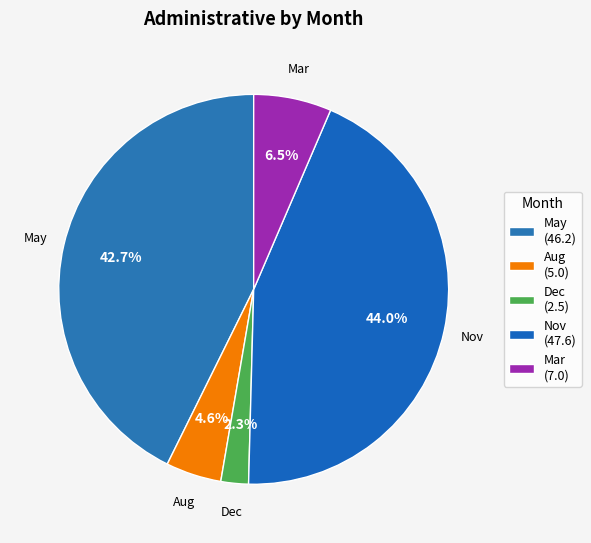

Is there any slice that represents more than half of the pie?

No